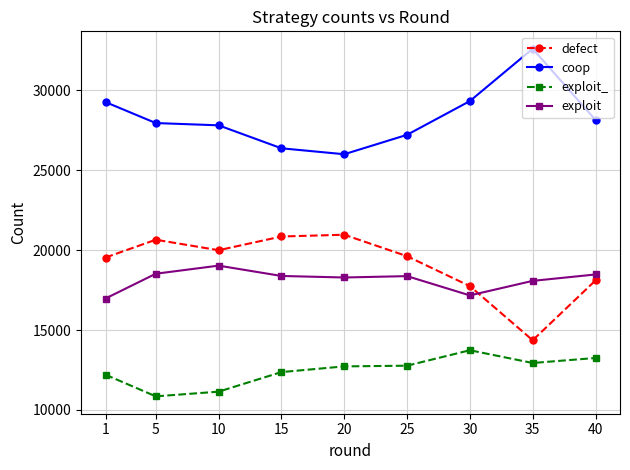

At which category does the chart reach its peak across all series?

35